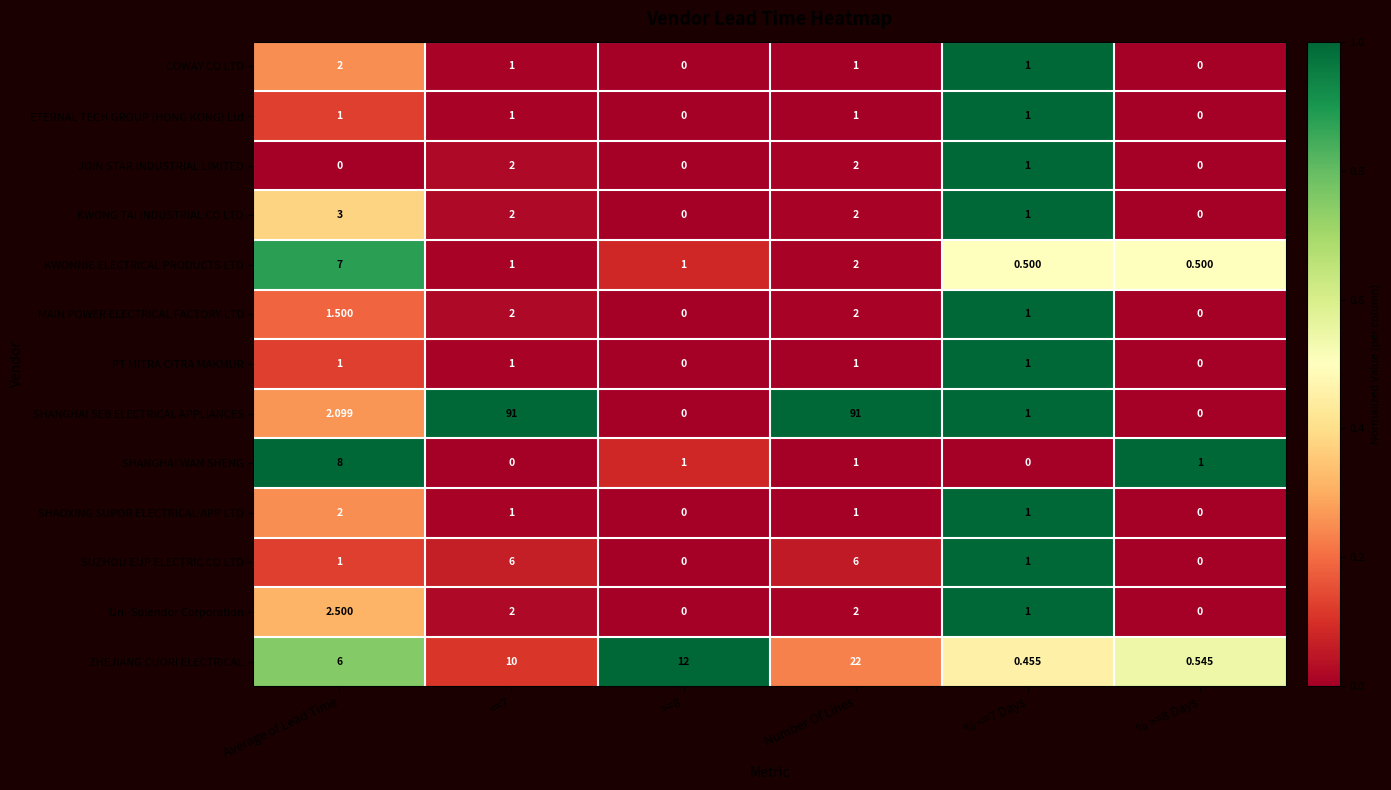

At how many categories does at least one series exceed 0?

6